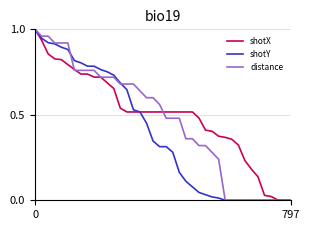

List the series in order of their overall mean, lowest first.

shotY, distance, shotX